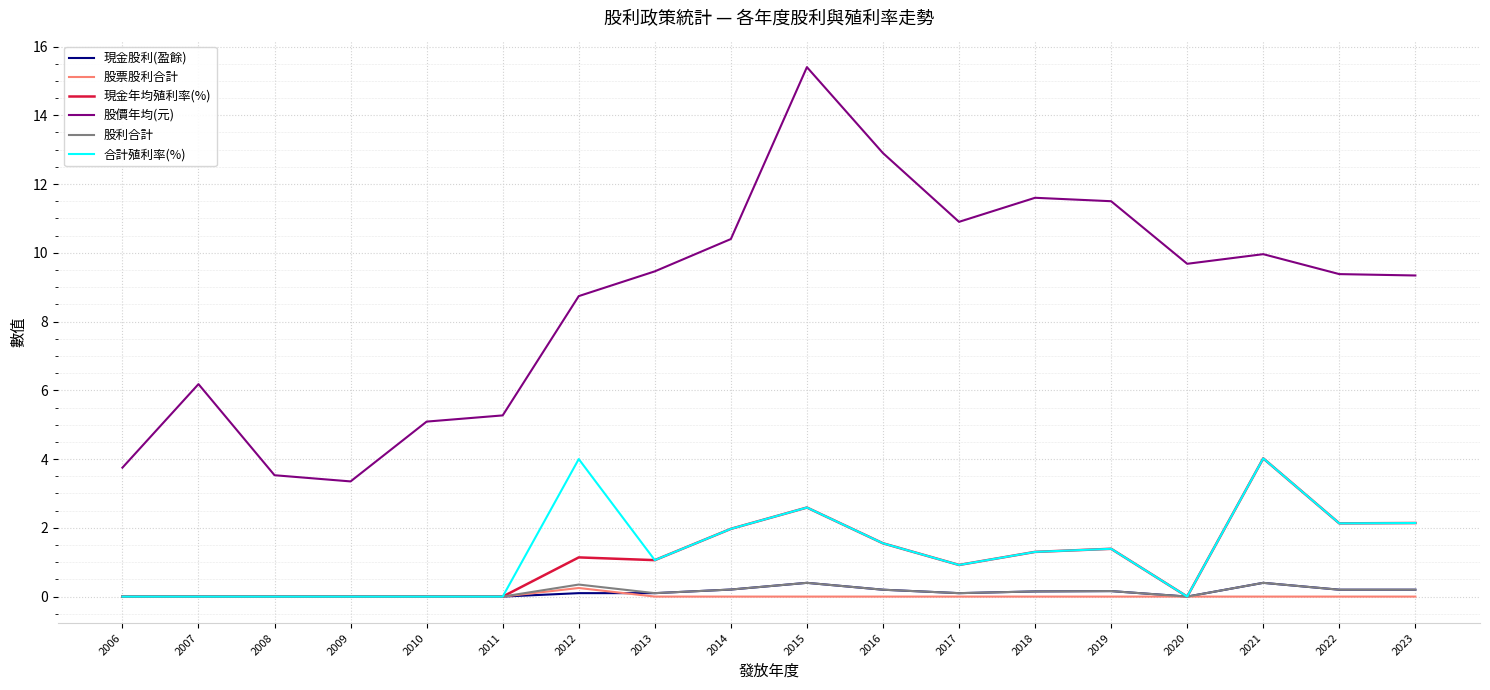

Between 2020 and 2014, which series saw the biggest shift?

現金年均殖利率(%)